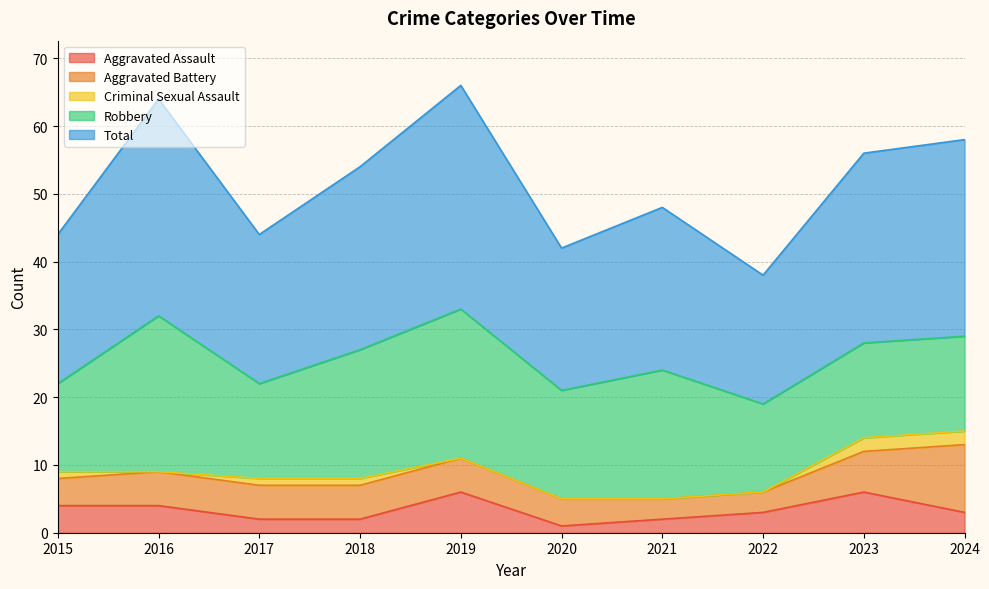

True or false: Criminal Sexual Assault and Aggravated Battery intersect in this chart.

False